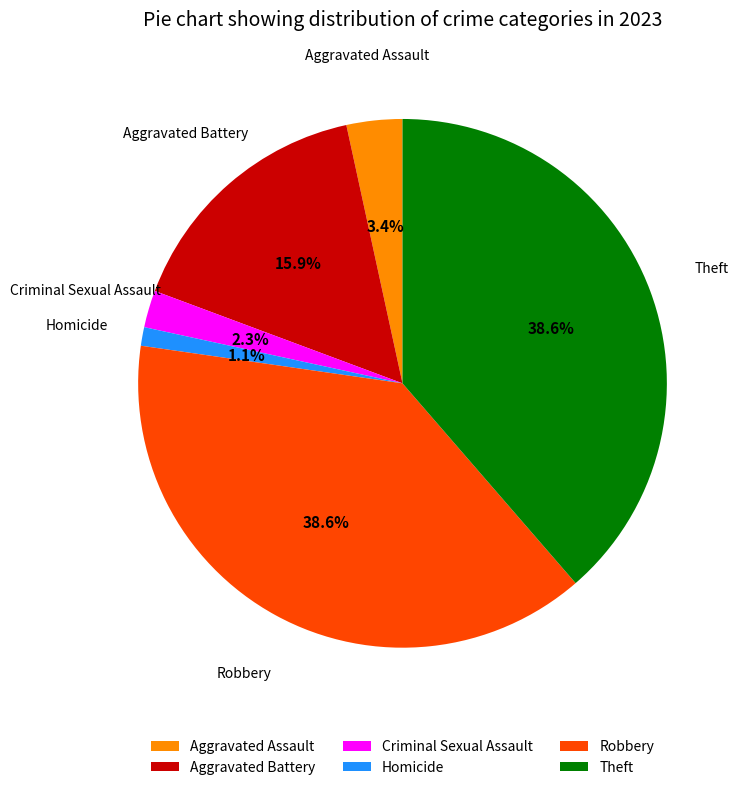

To the nearest percent, what is the combined percentage of Criminal Sexual Assault and Robbery?

41%